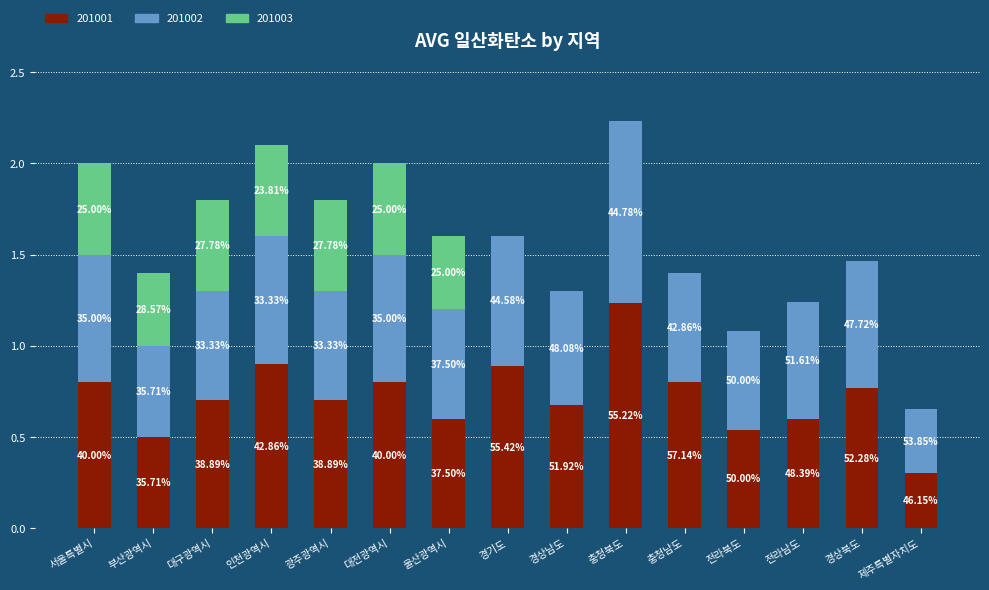

List the series in order of their overall mean, lowest first.

201003, 201002, 201001